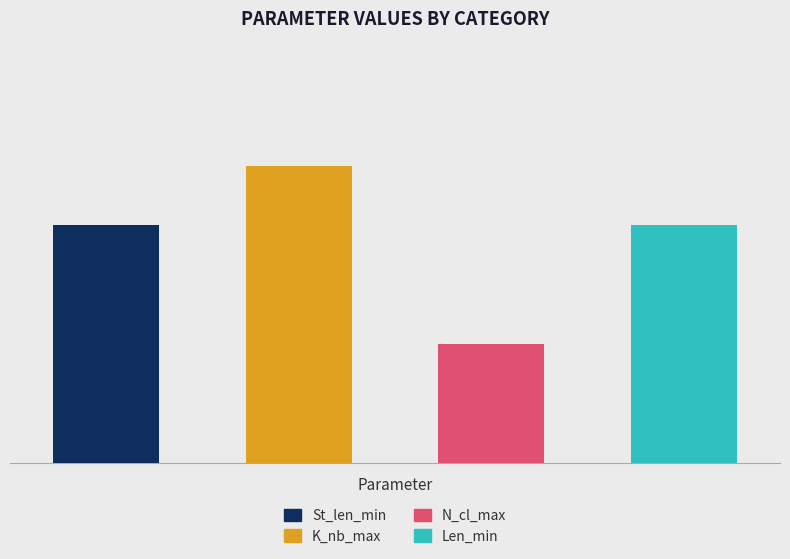

Is it true that N_cl_max equals 20 at St_len_min?

True